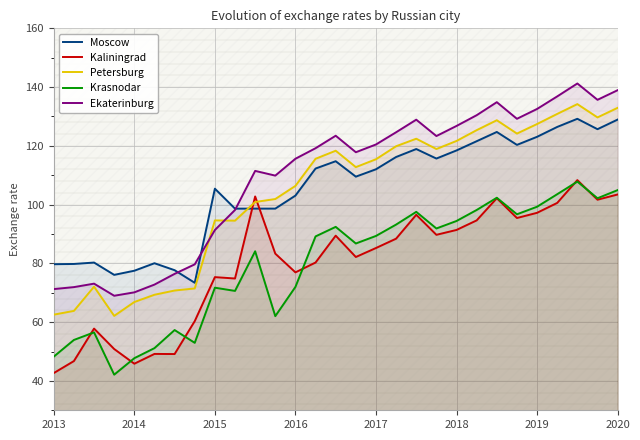

What is the approximate value of Moscow at 2017?

112.0